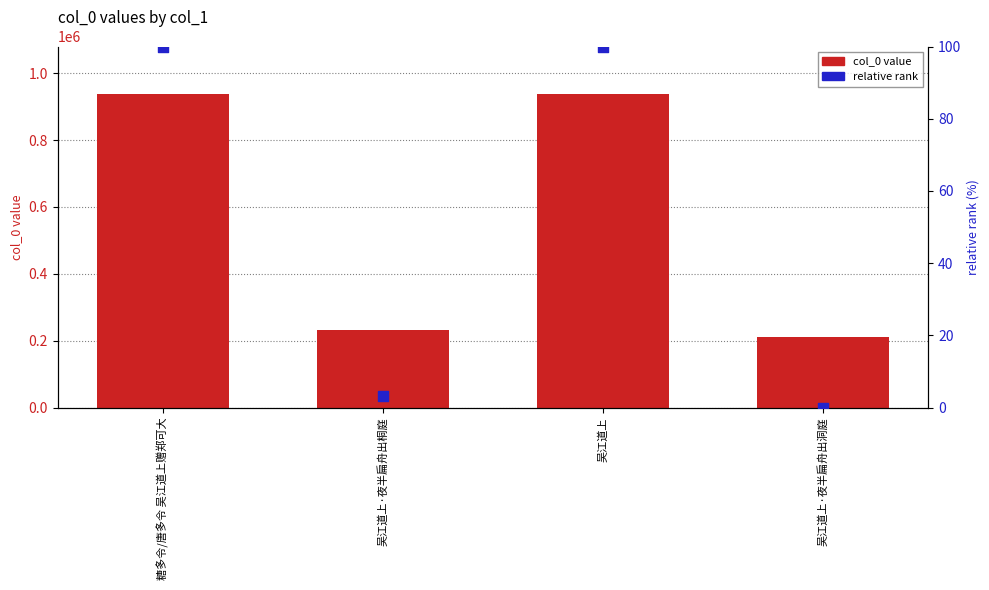

Which series has the largest Y range (max minus min)?

col_0 value